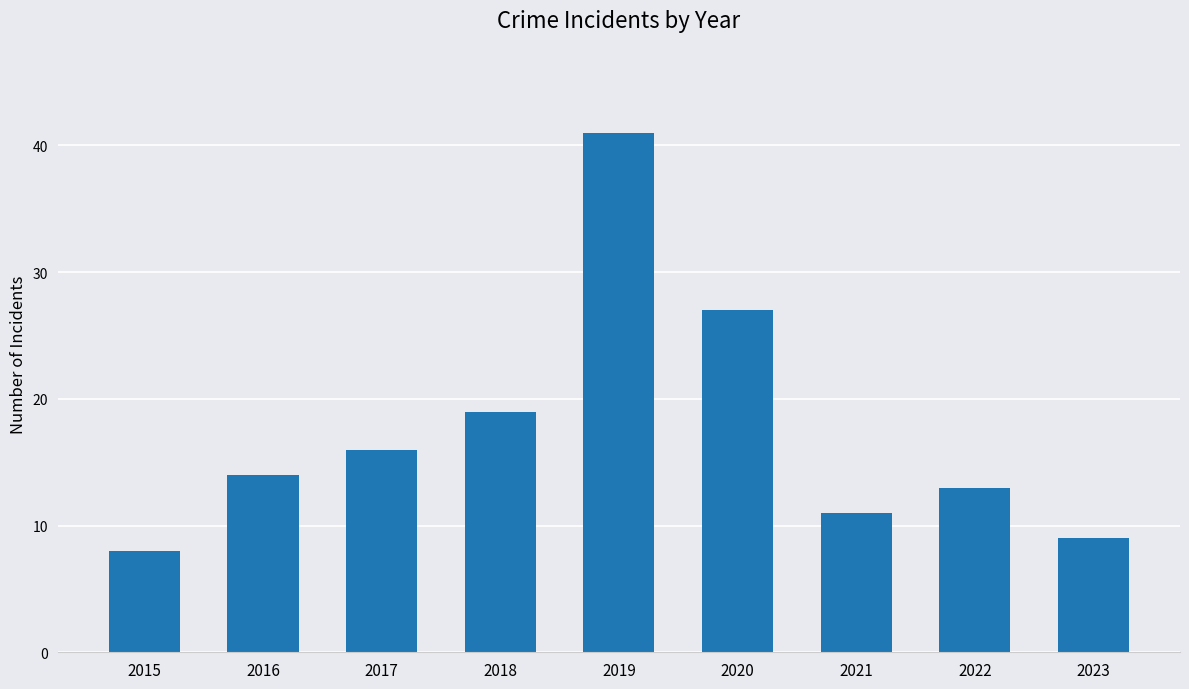

How many distinct data groups are displayed?

1